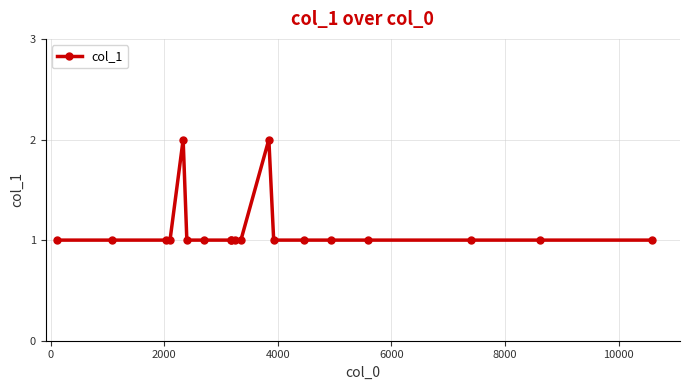

Reading left to right, what are all the values shown in this chart?

1	1	1	1	2	1	1	1	1	1	1	2	1	1	1	1	1	1	1